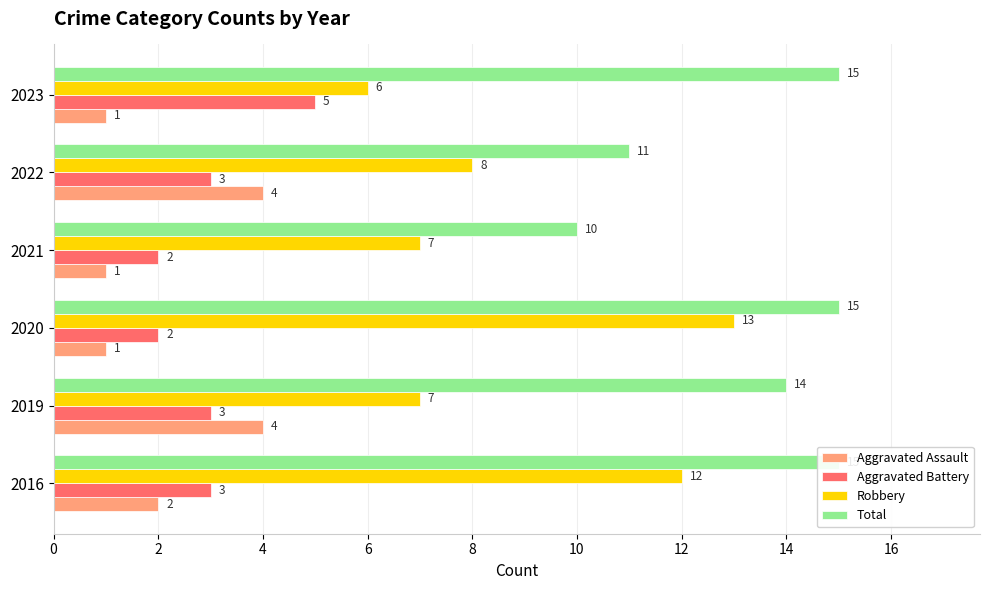

Rank the series by their maximum value, from lowest to highest.

Aggravated Assault, Aggravated Battery, Robbery, Total